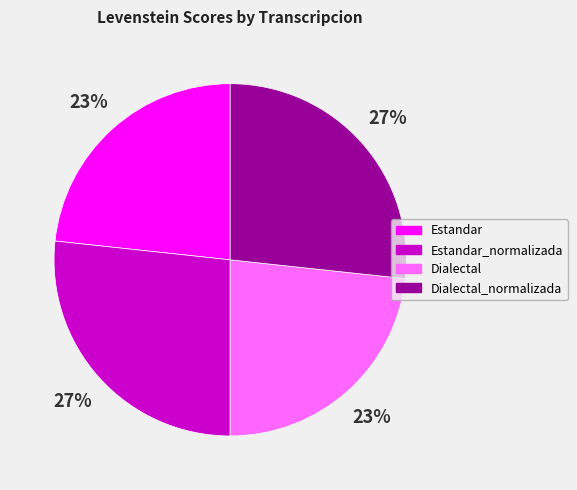

The Estandar slice represents 23% of the pie. True or false?

True